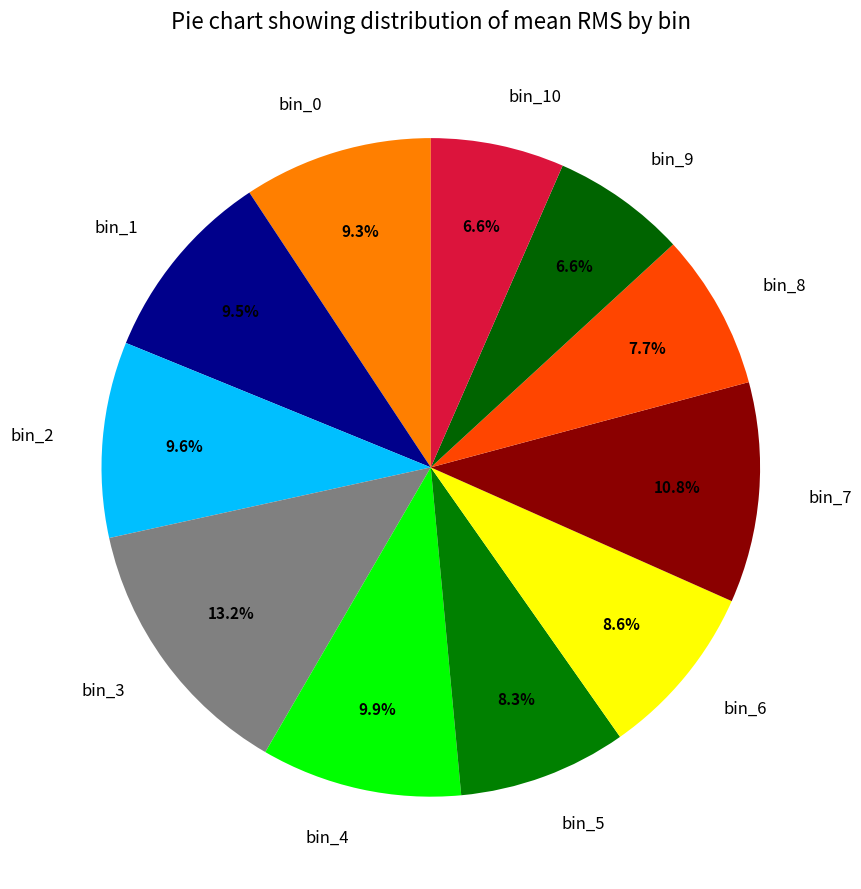

What percentage is the bin_2 slice, to the nearest percent?

10%